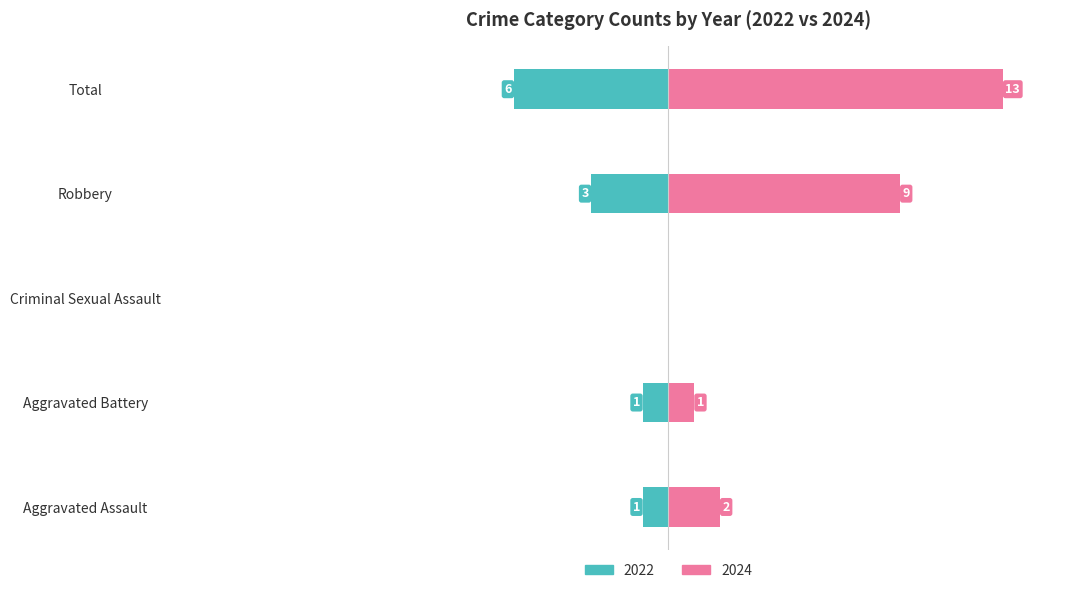

Where does the Left (count) series first go above -1?

Criminal Sexual Assault